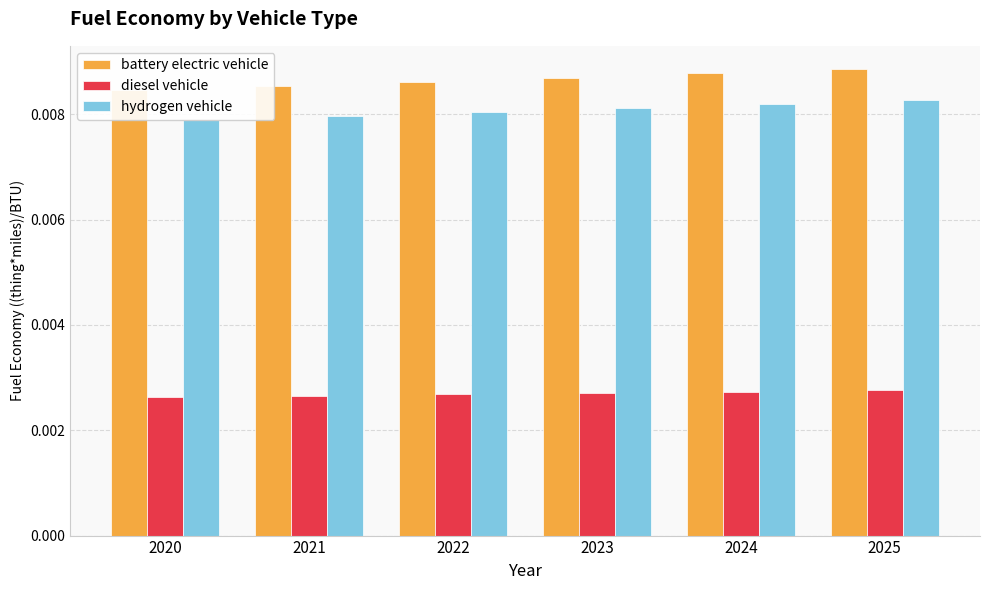

Is it true that battery electric vehicle equals 0.0 at 2021?

True